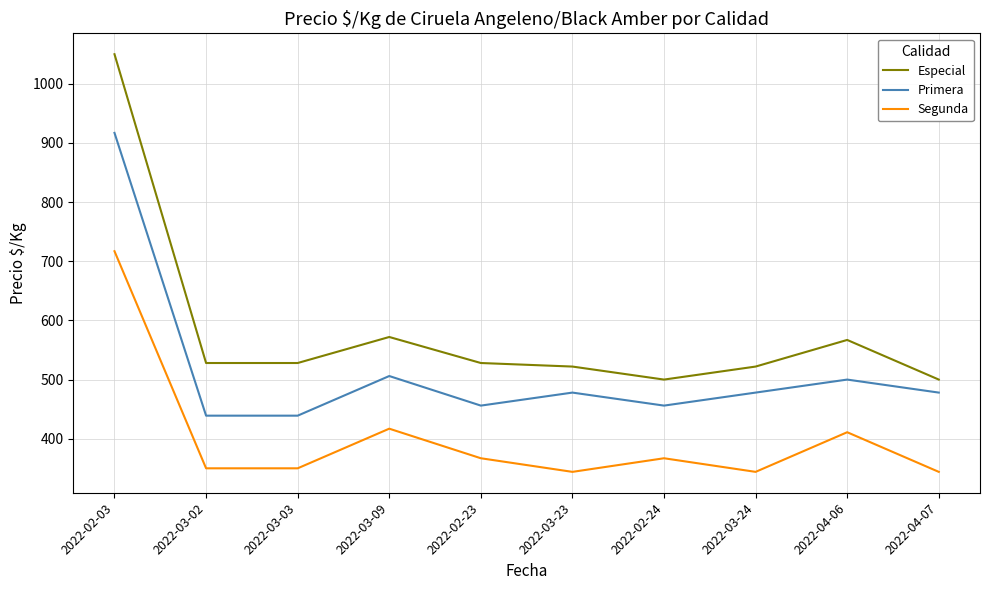

What is the difference between the highest and lowest values at 2022-02-24?

133